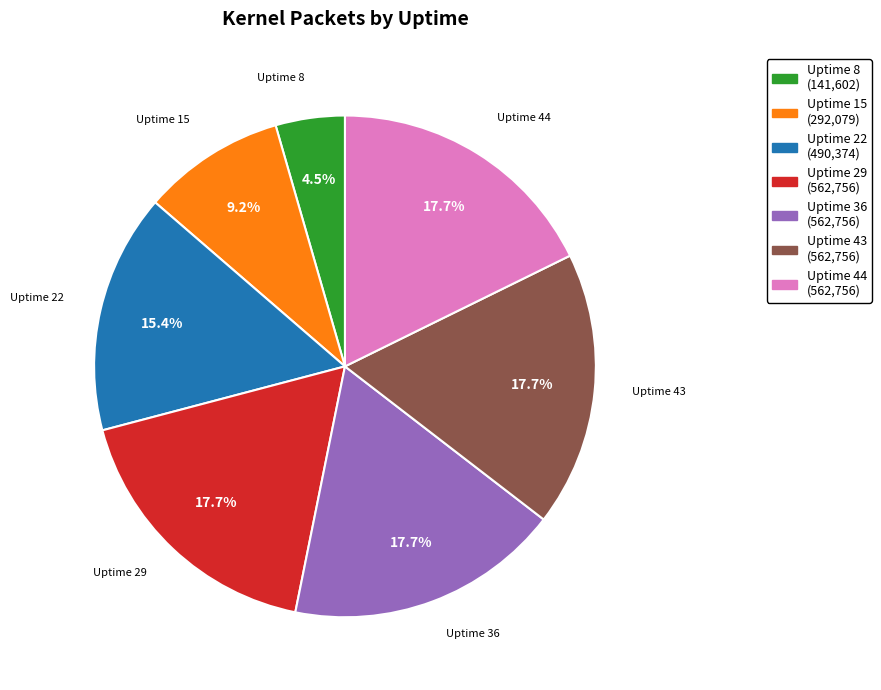

Approximately how many times larger is the value at Uptime 8 (141,602) compared to Uptime 43 (562,756)?

0.3